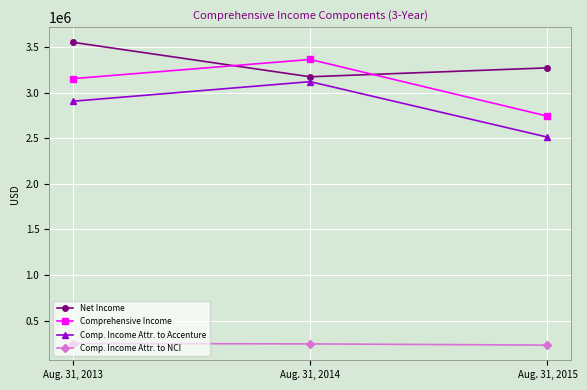

What is the minimum value shown in the chart?

230368